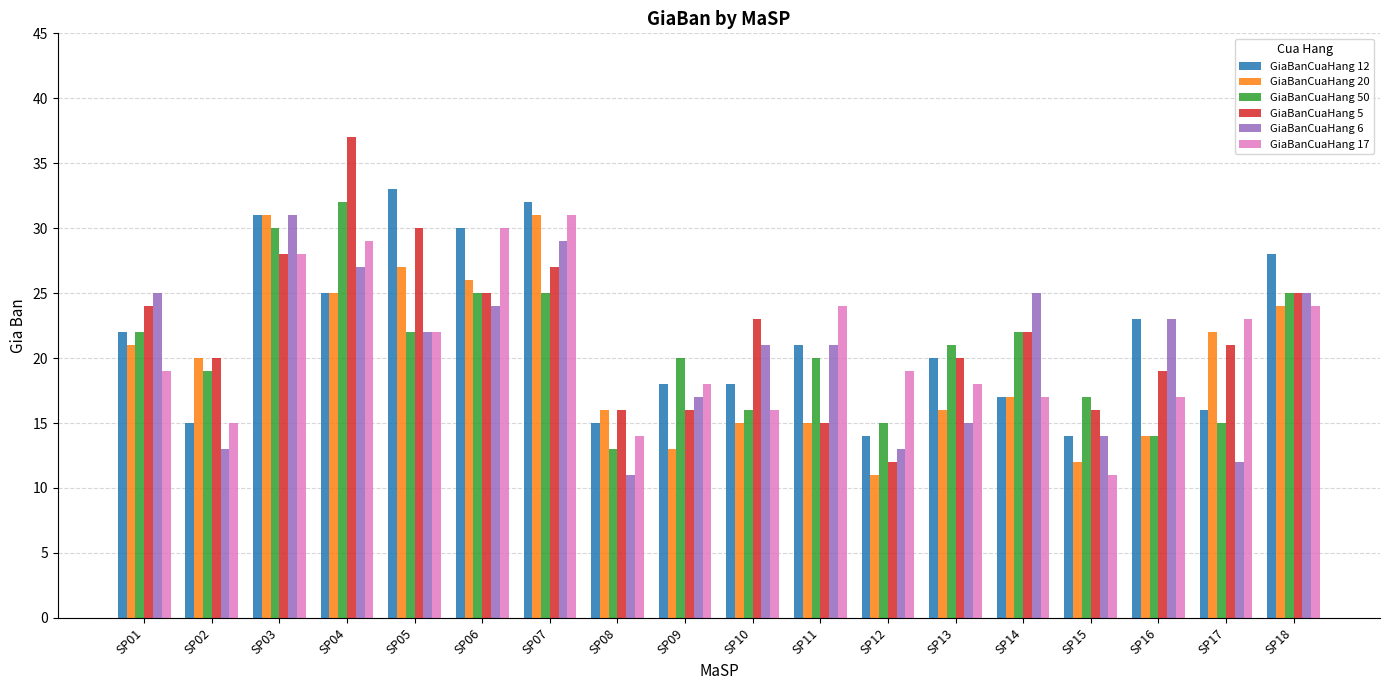

True or false: GiaBanCuaHang 6 has a value of 31 at SP03.

True